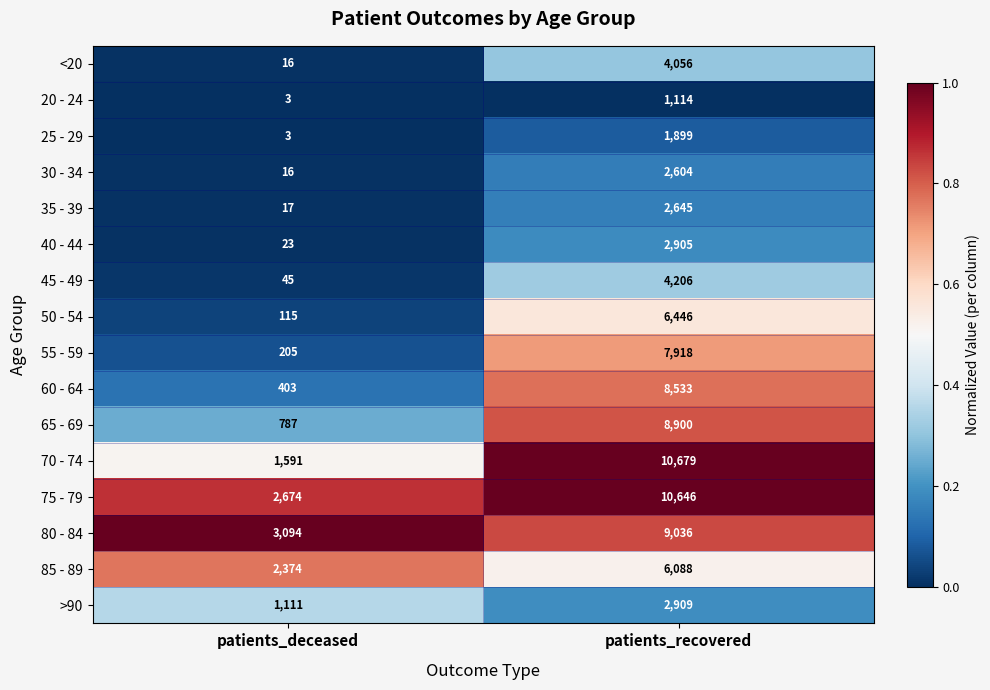

Rank the series at patients_recovered from highest to lowest value.

70 - 74, 75 - 79, 80 - 84, 65 - 69, 60 - 64, 55 - 59, 50 - 54, 85 - 89, 45 - 49, <20, >90, 40 - 44, 35 - 39, 30 - 34, 25 - 29, 20 - 24